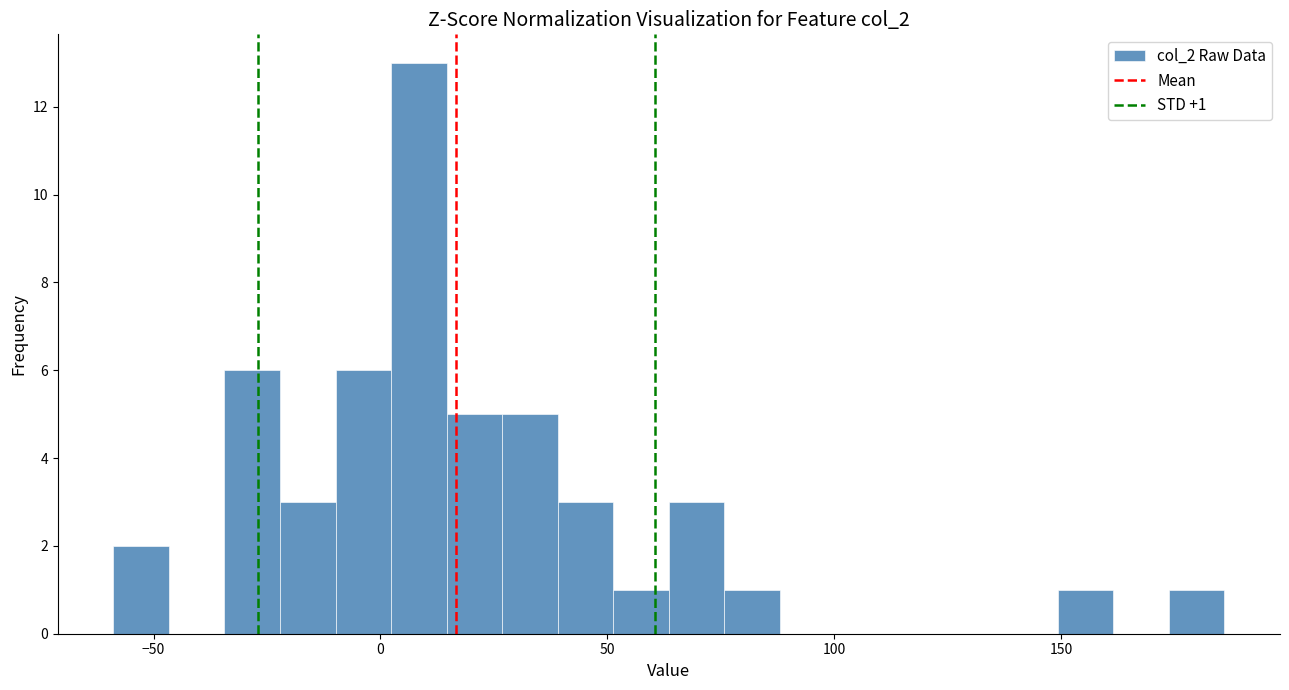

Read against the x-axis, roughly where is the centre of the tallest bar?

10